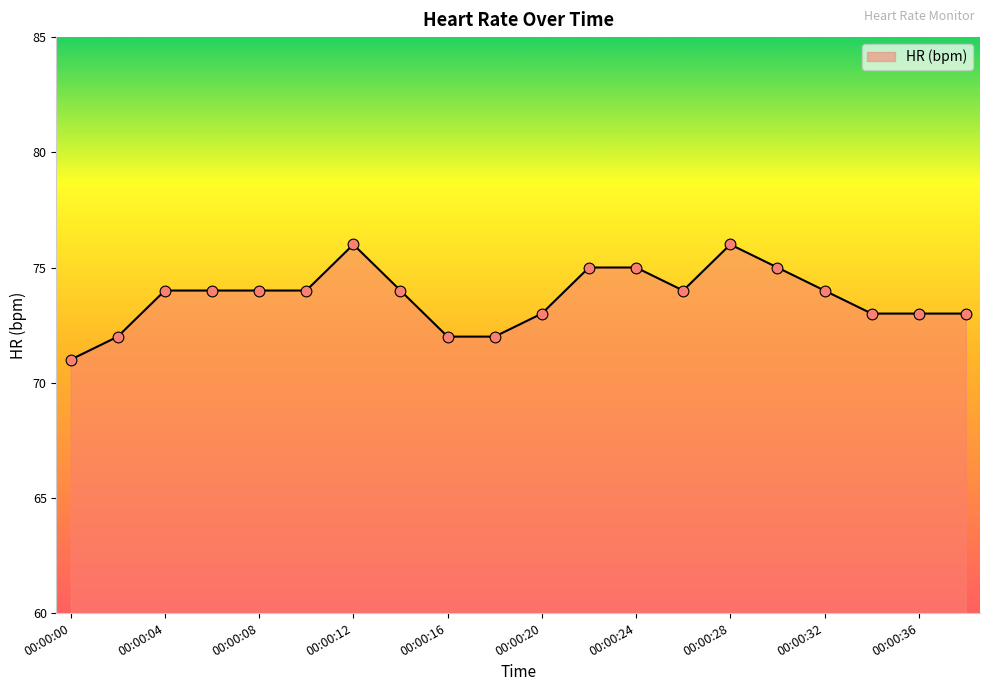

What is the maximum value shown in the chart?

76